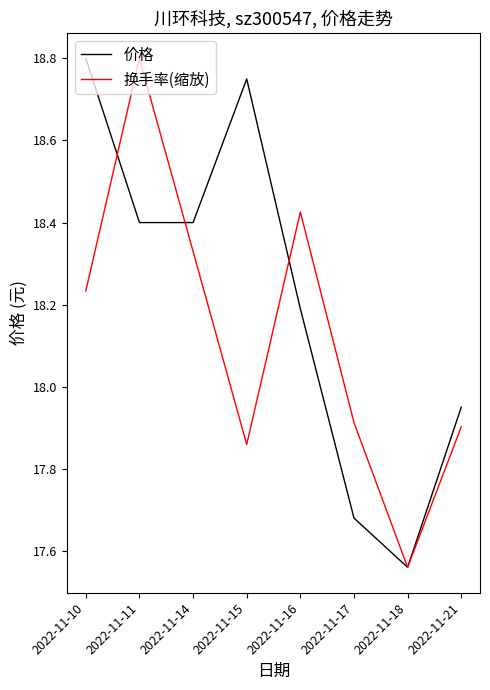

What are all the series names shown in the legend?

价格, 换手率(缩放)